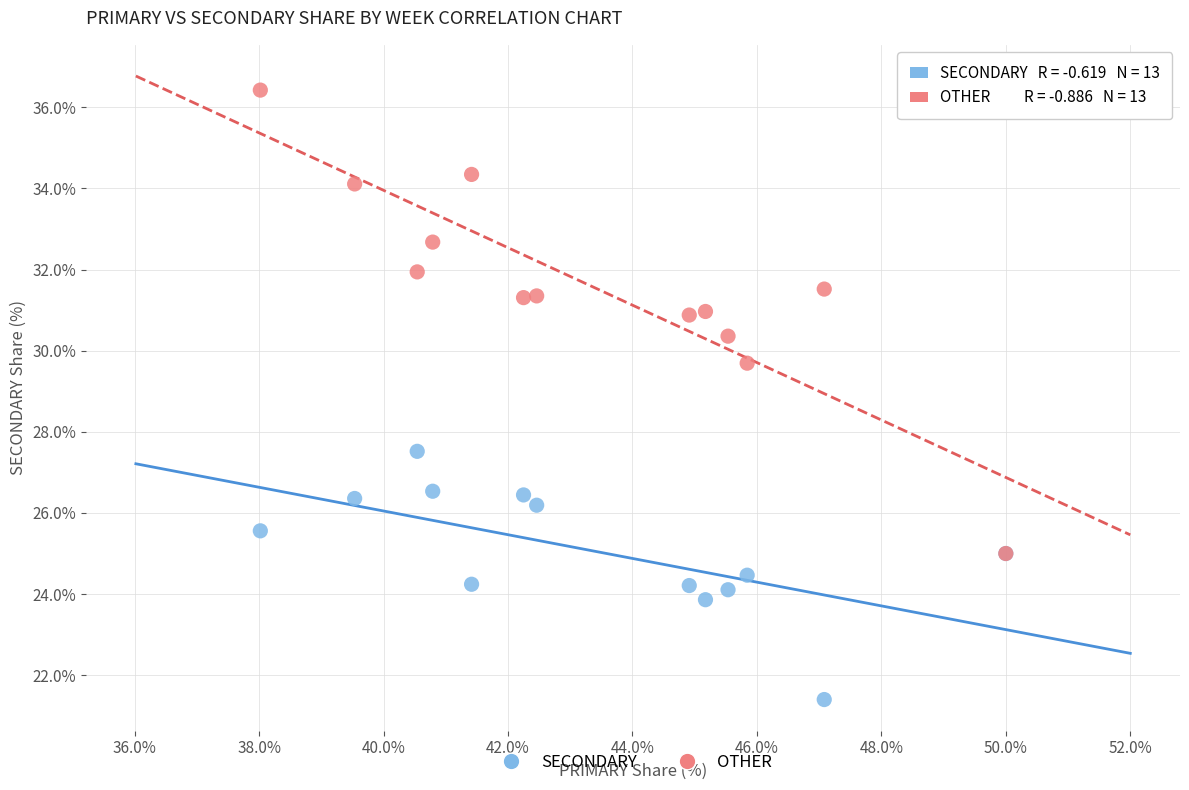

Across all series, what Y value is closest to 28?

27.5